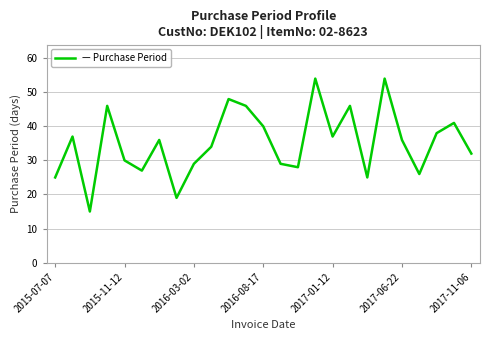

What is the difference between the maximum and minimum values?

39